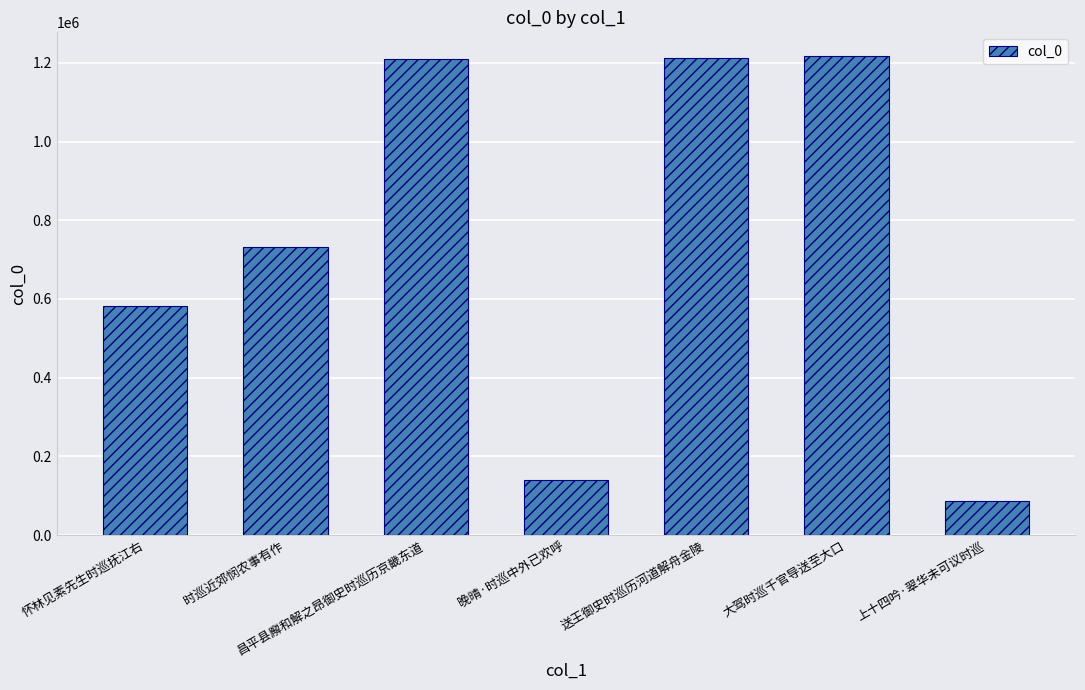

Which label corresponds to the smallest value in the chart?

上十四吟·翠华未可议时巡